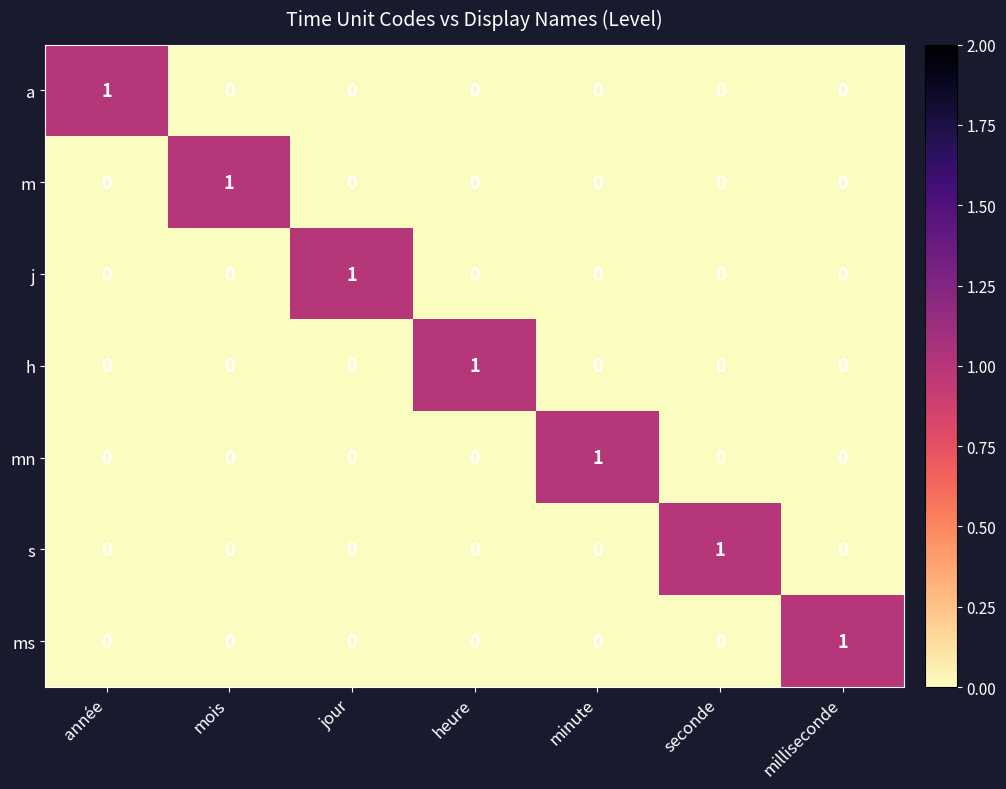

True or false: s has a value of 0 at mois.

True